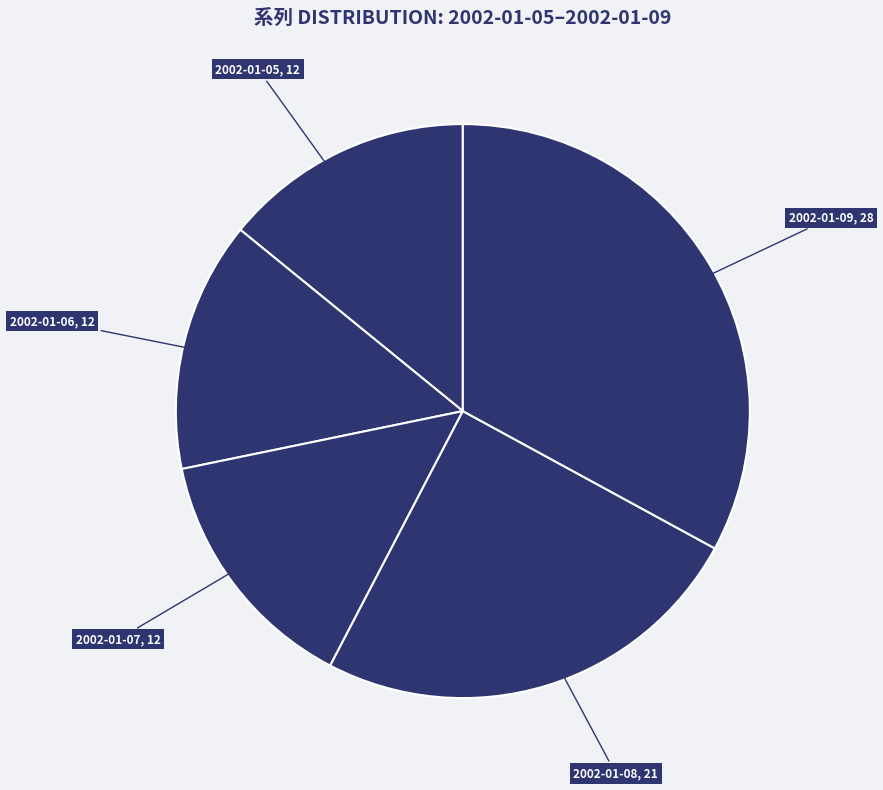

Do 2002-01-08 and 2002-01-06 together represent more than half of the pie?

No